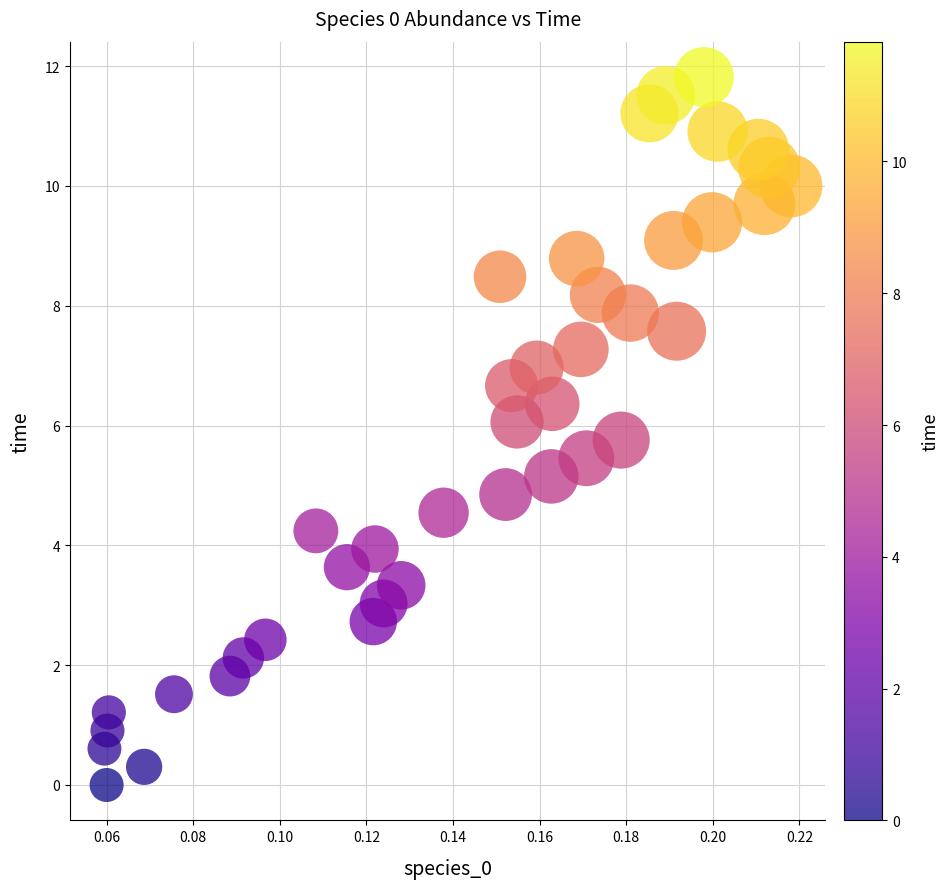

What is the range of Y values (max minus min)?

11.8